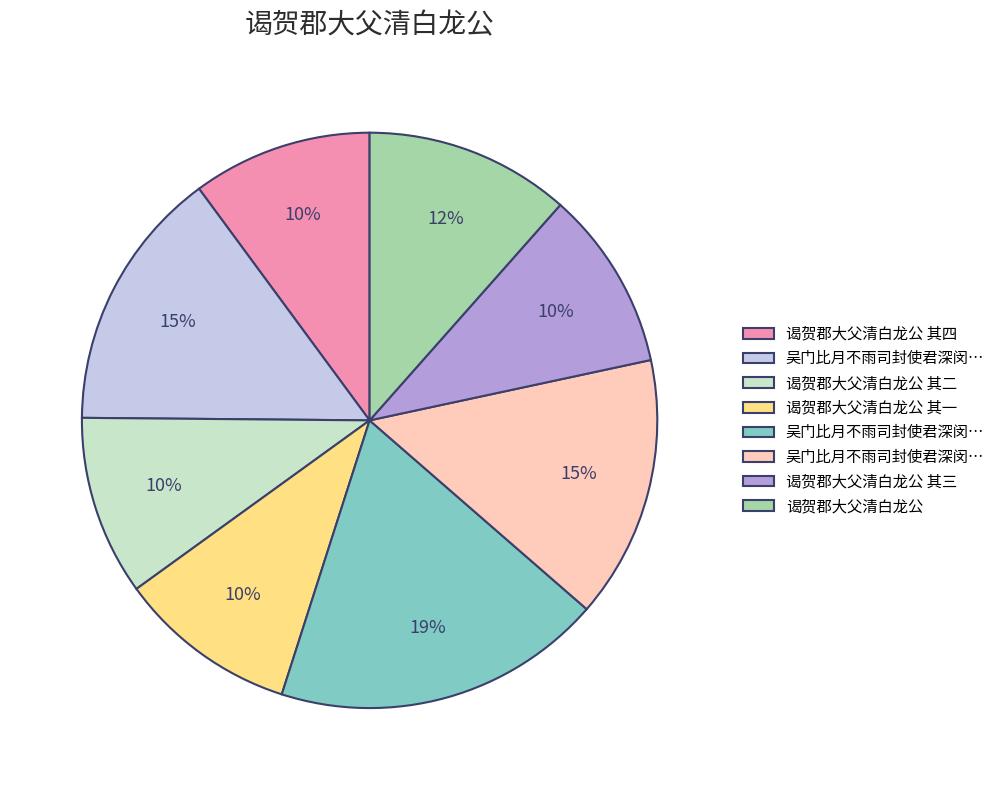

Count the number of slices in the pie.

8